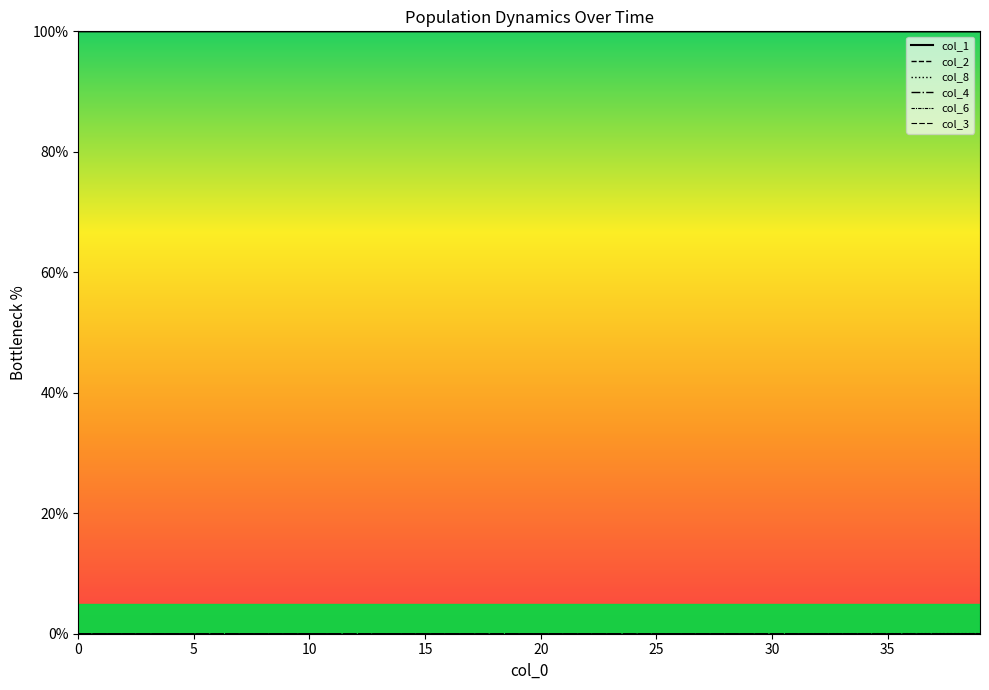

How many lines are shown in the chart?

6